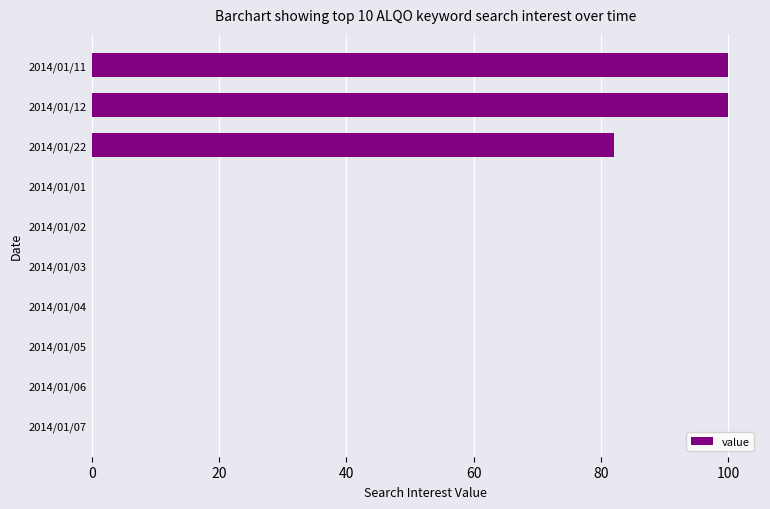

What is the sum of all values?

282